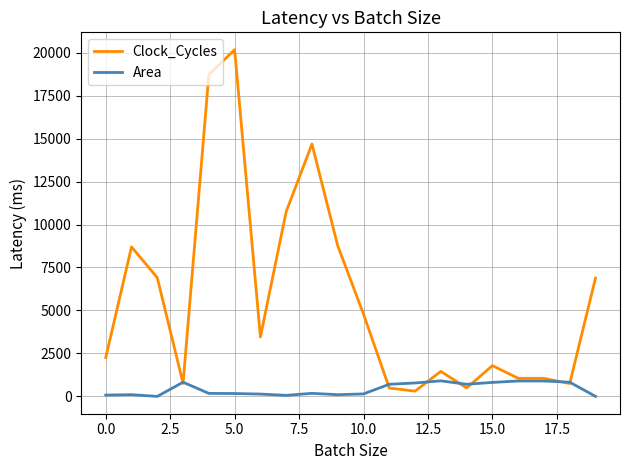

Rank the series by their average value, from highest to lowest.

Clock_Cycles, Area